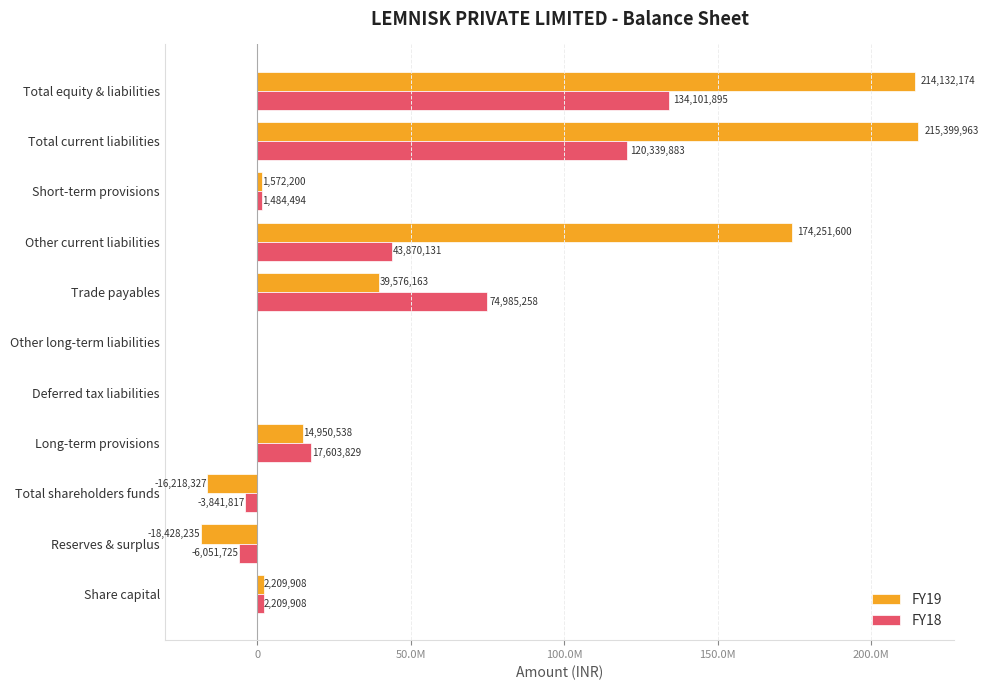

What are all the series names shown in the legend?

FY19, FY18